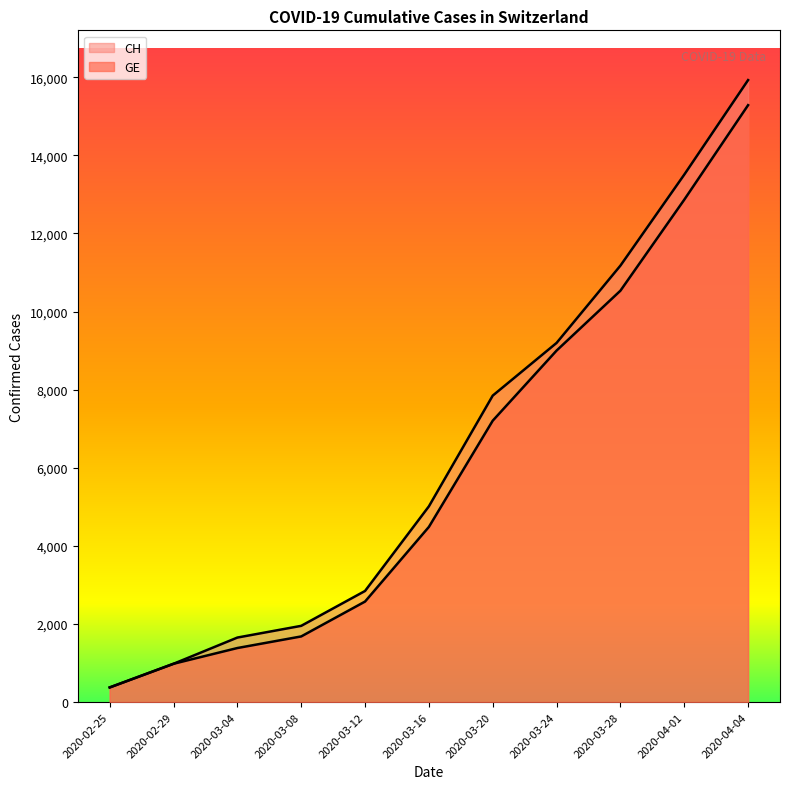

At which category does the chart reach its minimum across all series?

2020-02-25